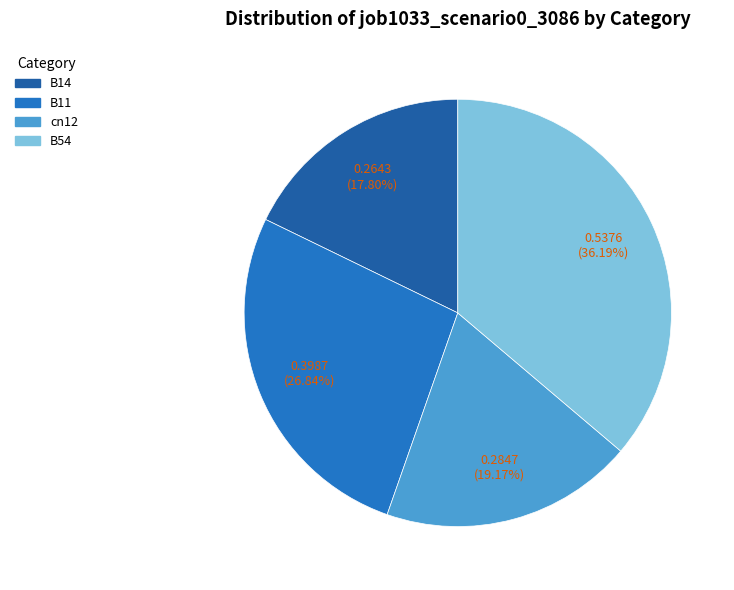

Does B11 represent more than half of the total?

No